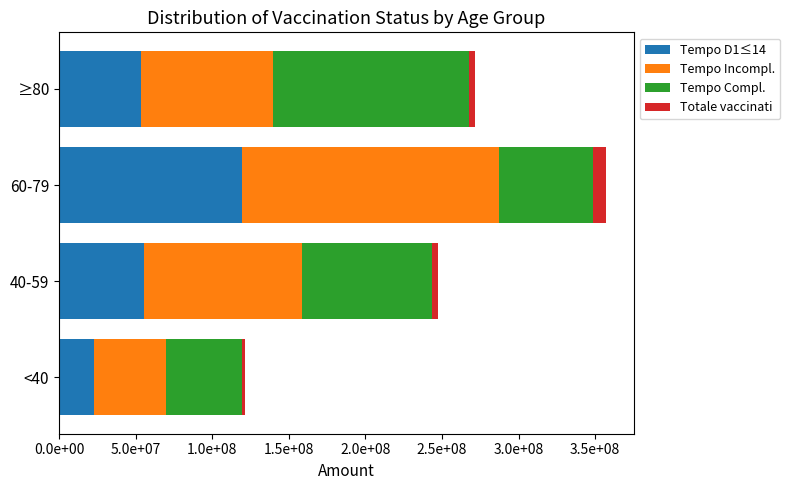

How many Tempo Incompl. values are between 86005146 and 167856528?

3